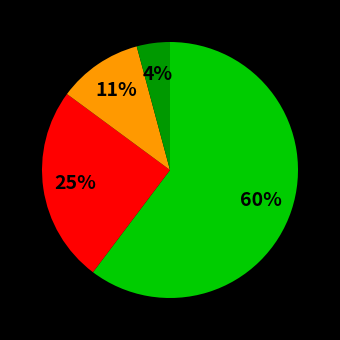

How many slices are in this pie chart?

4